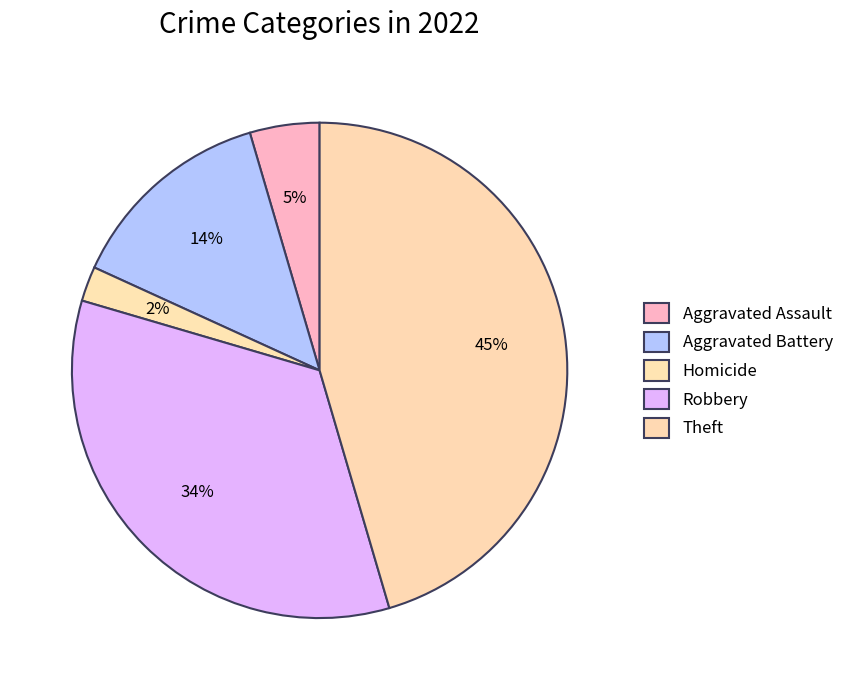

Is there a majority slice in this chart?

No